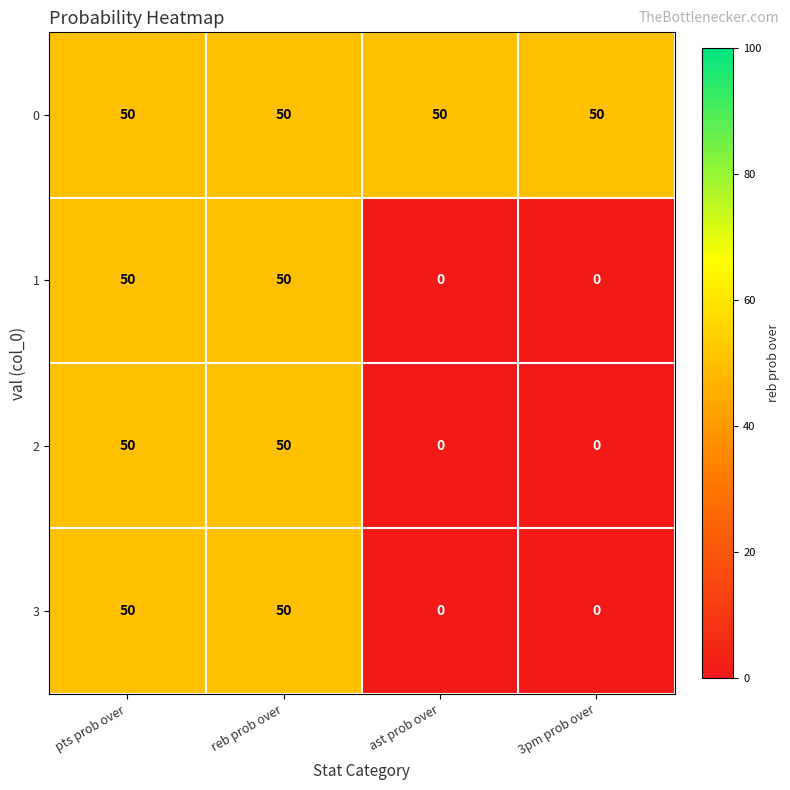

Reading left to right, transcribe all the data shown in this chart.

0: pts prob over=50	reb prob over=50	ast prob over=50	3pm prob over=50
1: pts prob over=50	reb prob over=50	ast prob over=0	3pm prob over=0
2: pts prob over=50	reb prob over=50	ast prob over=0	3pm prob over=0
3: pts prob over=50	reb prob over=50	ast prob over=0	3pm prob over=0